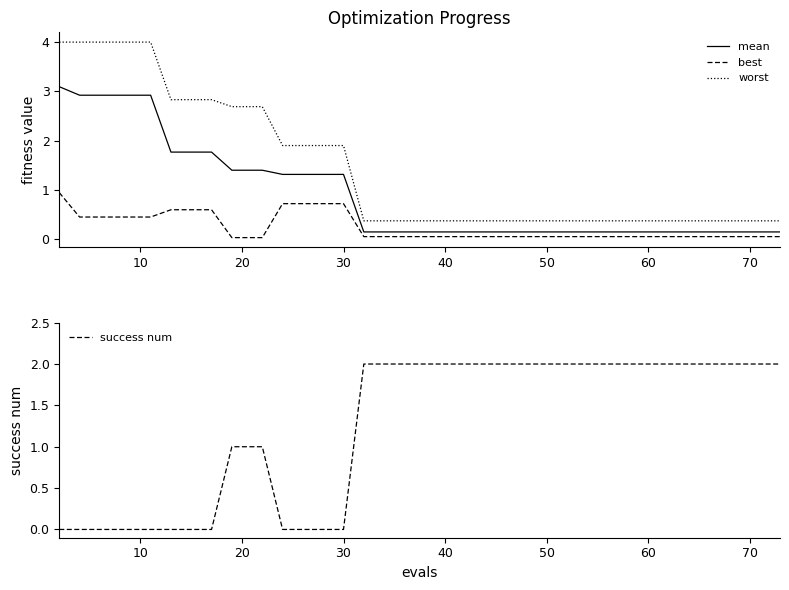

True or false: worst and mean intersect in this chart.

False